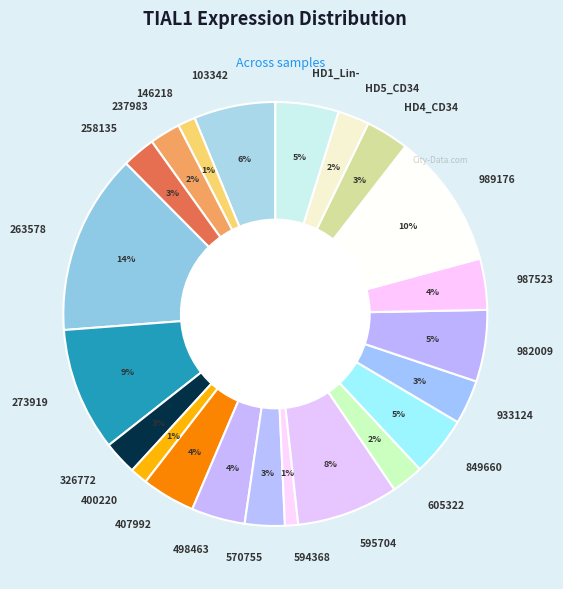

Is there any slice that represents more than half of the pie?

No